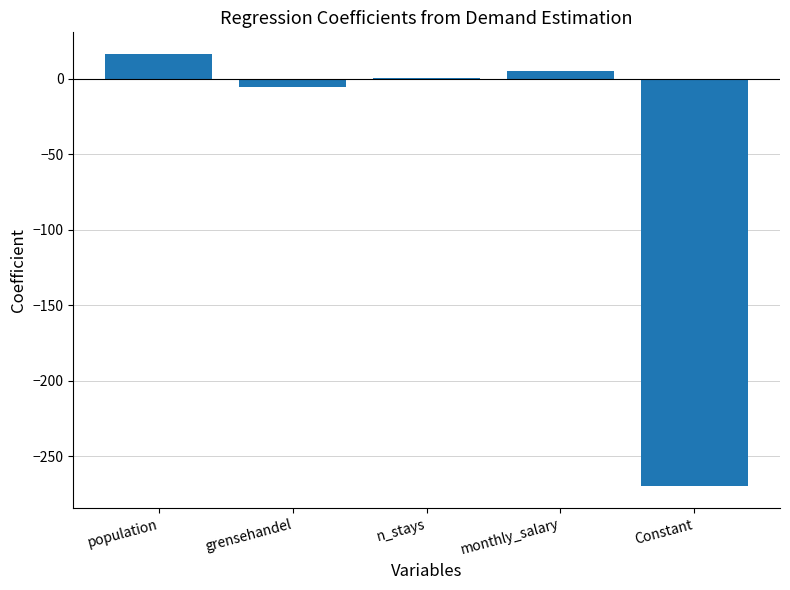

The chart shows a value of 29.2 at population. True or false?

False